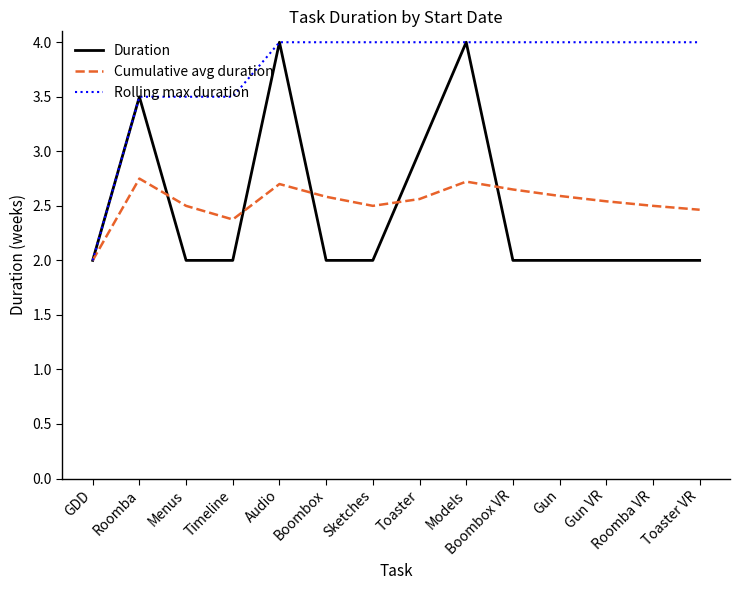

How many Duration values are between 2 and 3?

11